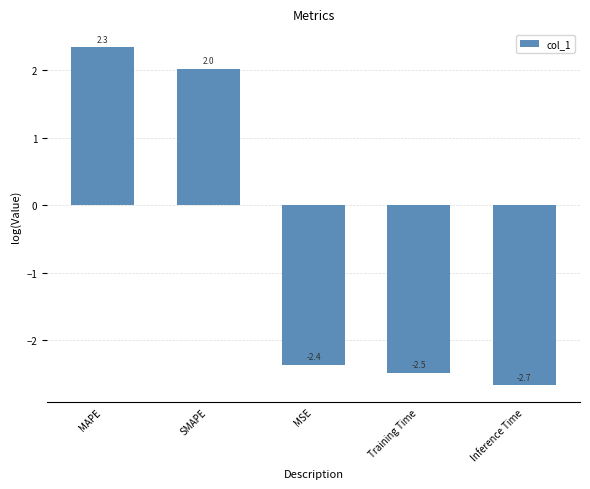

What is the label of the 1st bar from the left?

MAPE